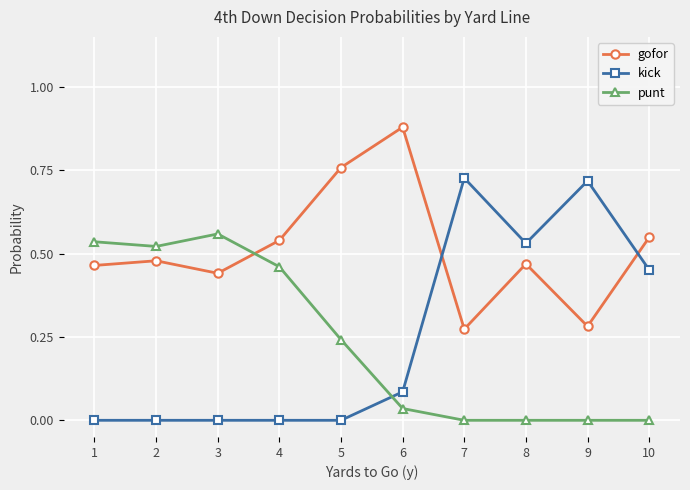

Where do kick and gofor first cross each other?

6 and 7